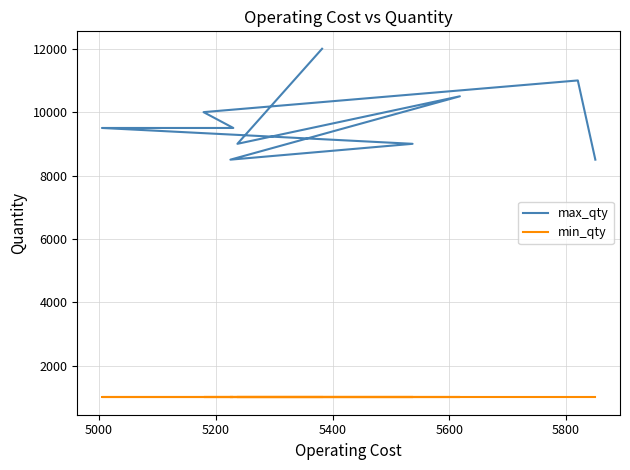

True or false: max_qty and min_qty cross at least once.

False